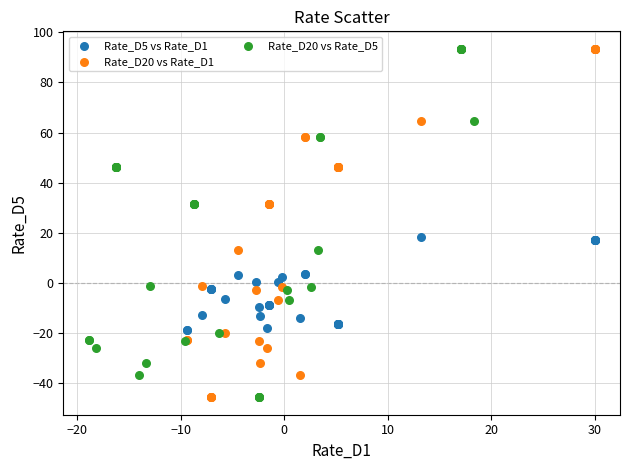

What are all the series names shown in the legend?

Rate_D5 vs Rate_D1, Rate_D20 vs Rate_D1, Rate_D20 vs Rate_D5